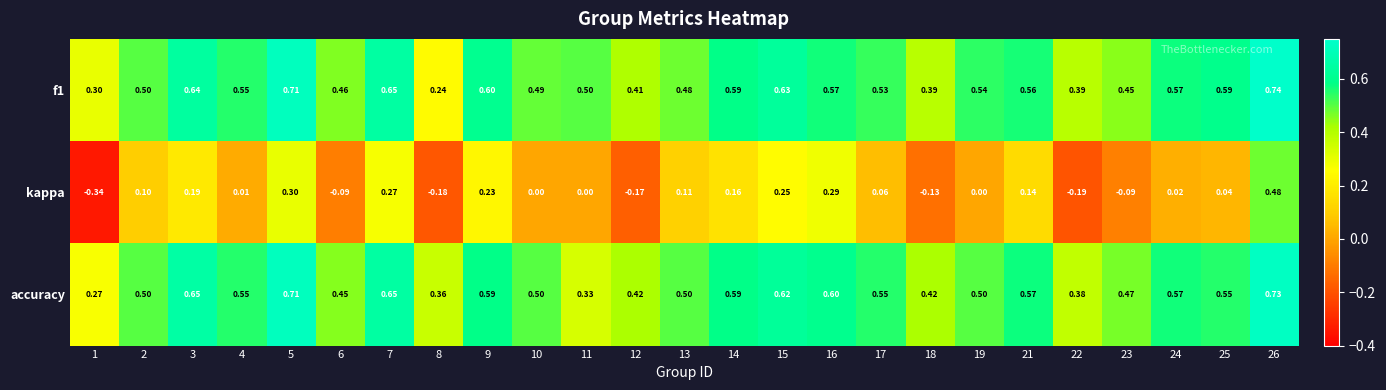

Is the value of accuracy at 18 greater than the value of kappa at 24?

Yes